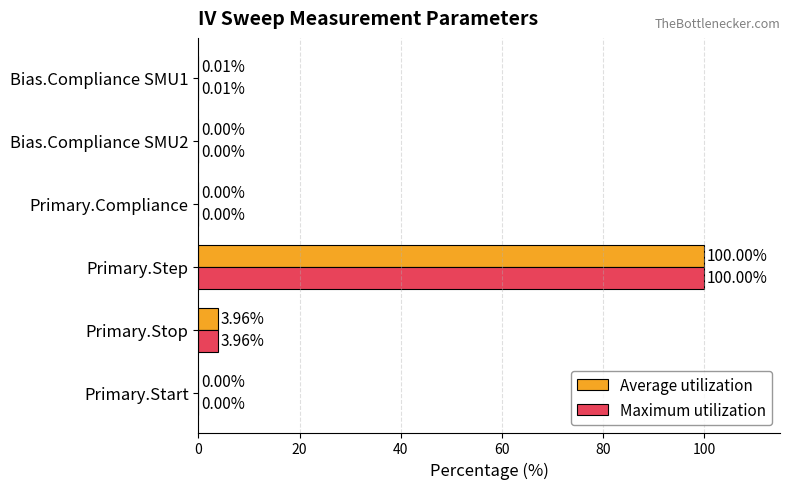

At which category is the sum across all series the highest?

Primary.Step